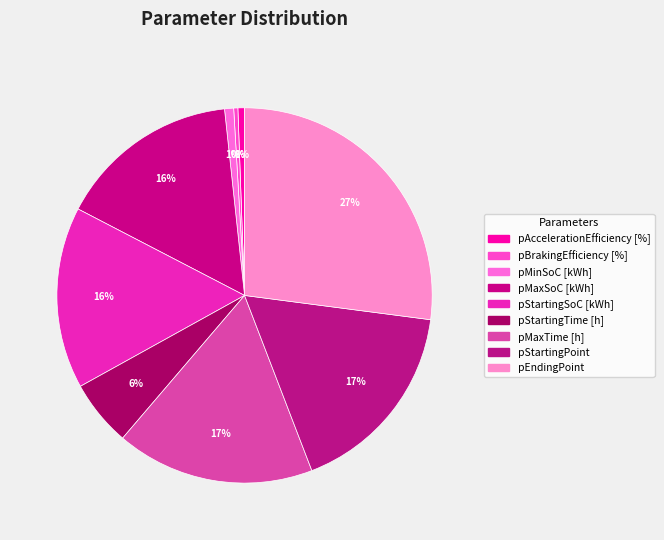

True or false: pMinSoC [kWh] accounts for 1% of the total.

True